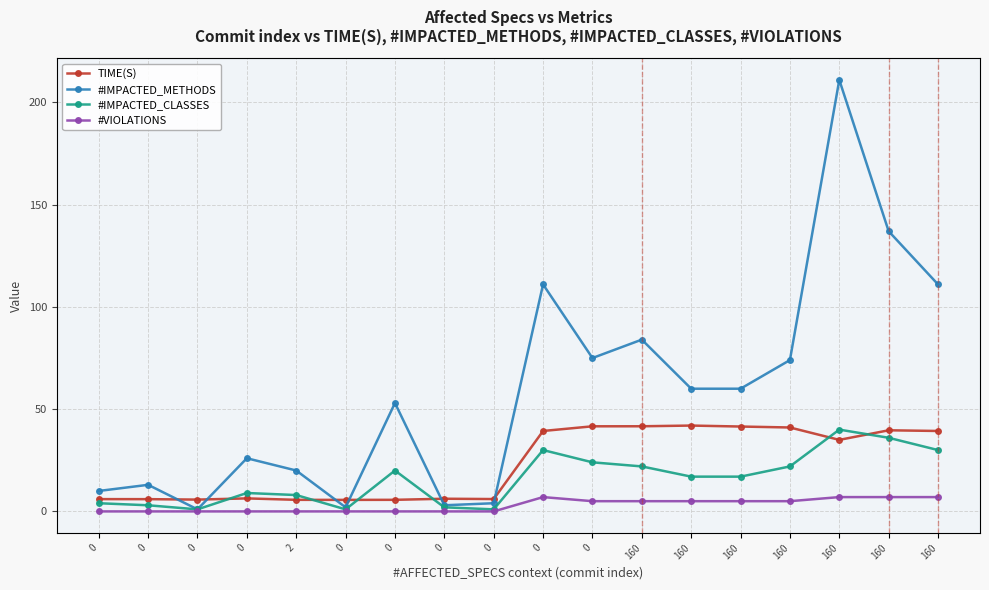

The #IMPACTED_METHODS series shows 4.0 at 0. True or false?

True